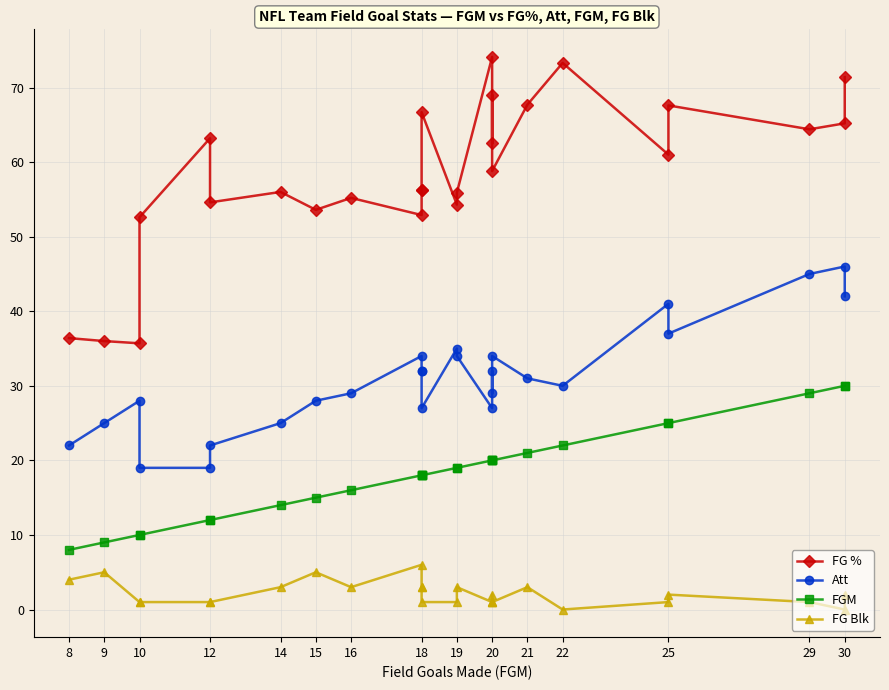

True or false: FGM and FG Blk cross at least once.

False